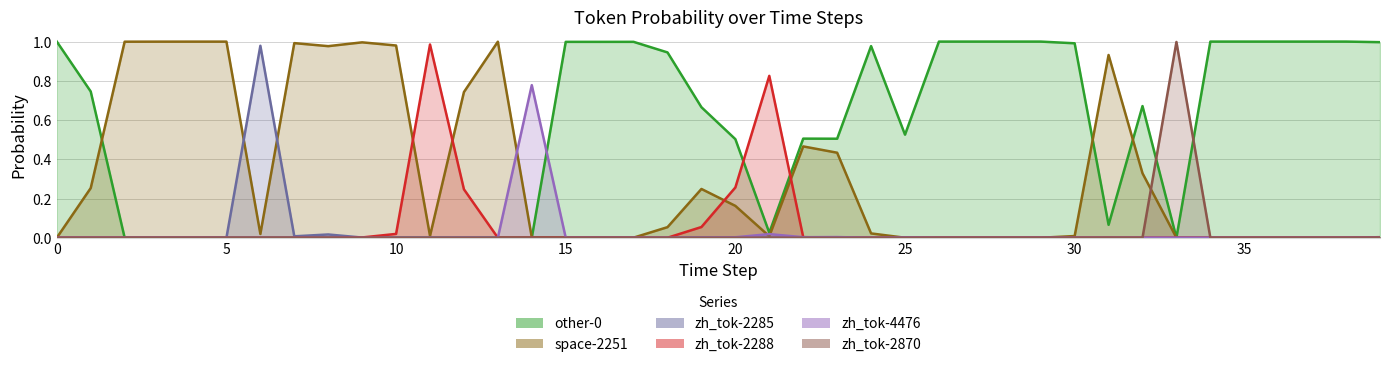

Does the chart display data point markers on the line(s)?

No